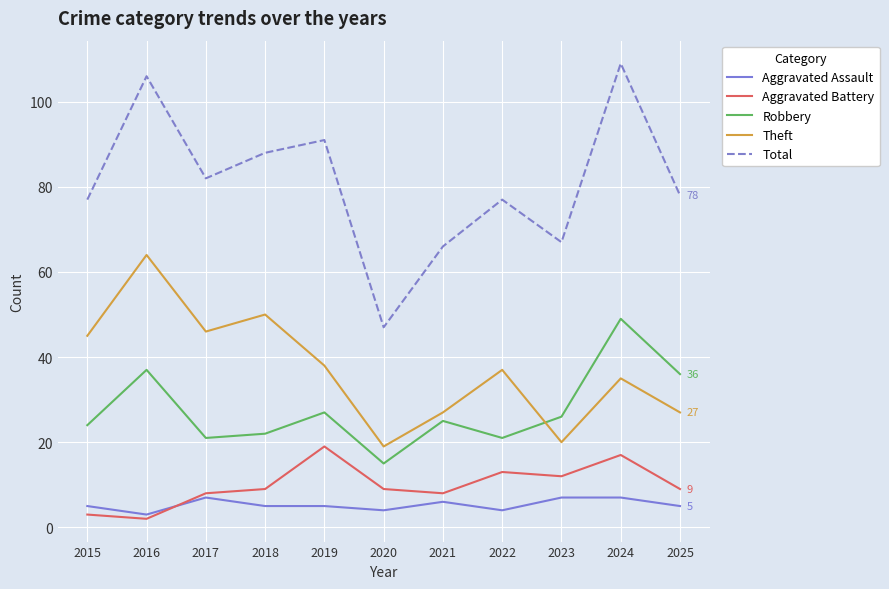

Which series has the largest range (max minus min)?

Total